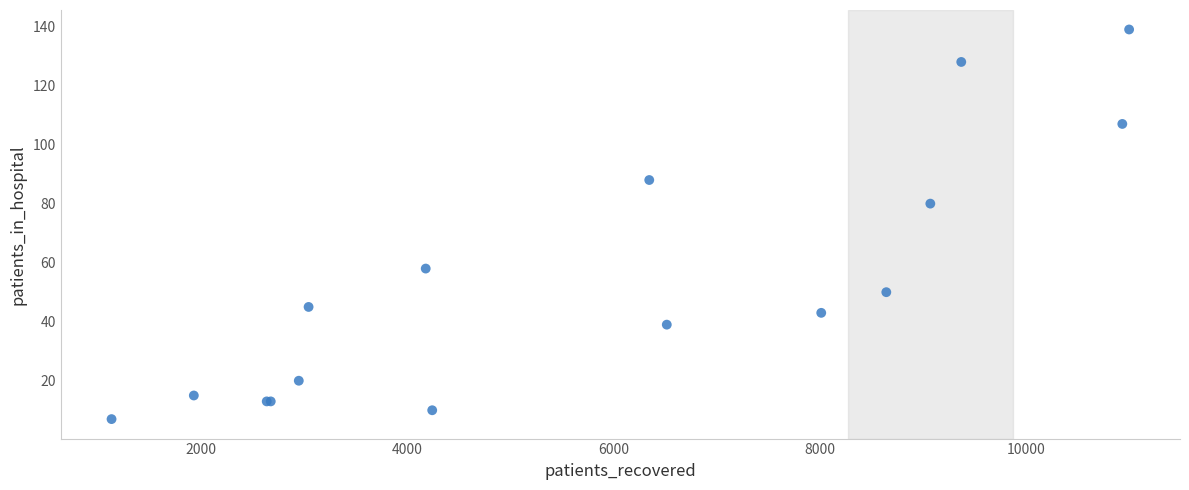

What Y value in the scatter plot is closest to 73?

80